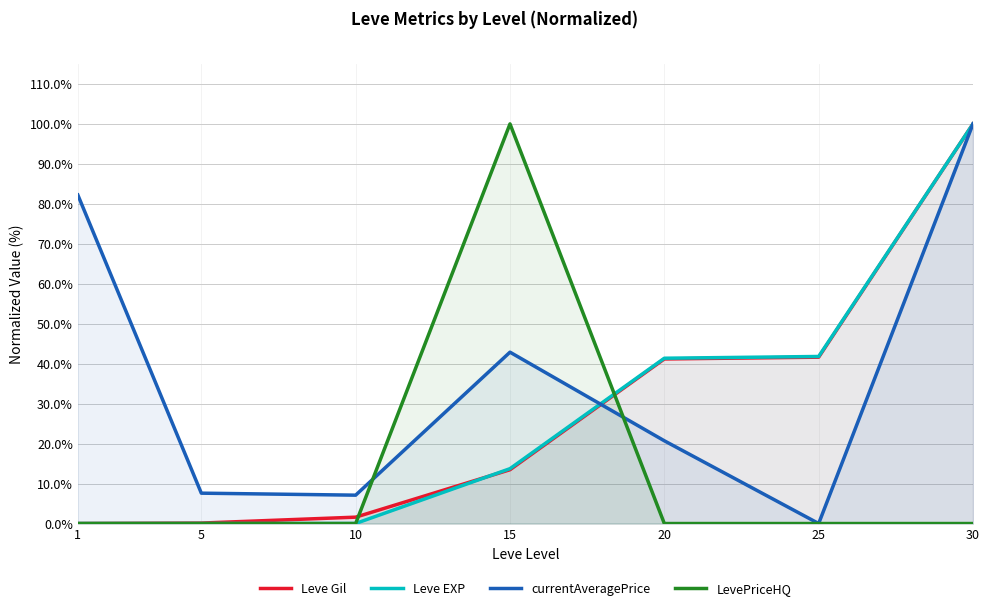

What is the maximum value for Leve Gil?

100.0